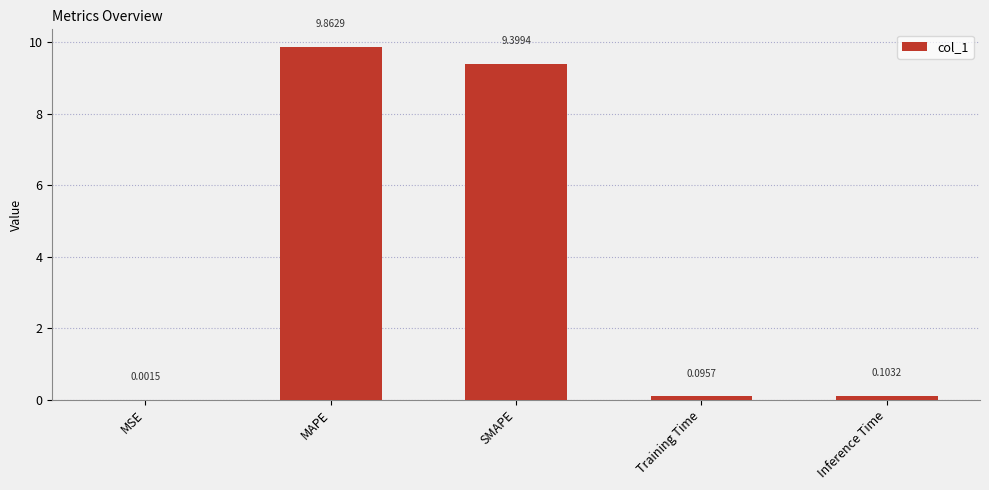

What is the sum of all values?

19.5